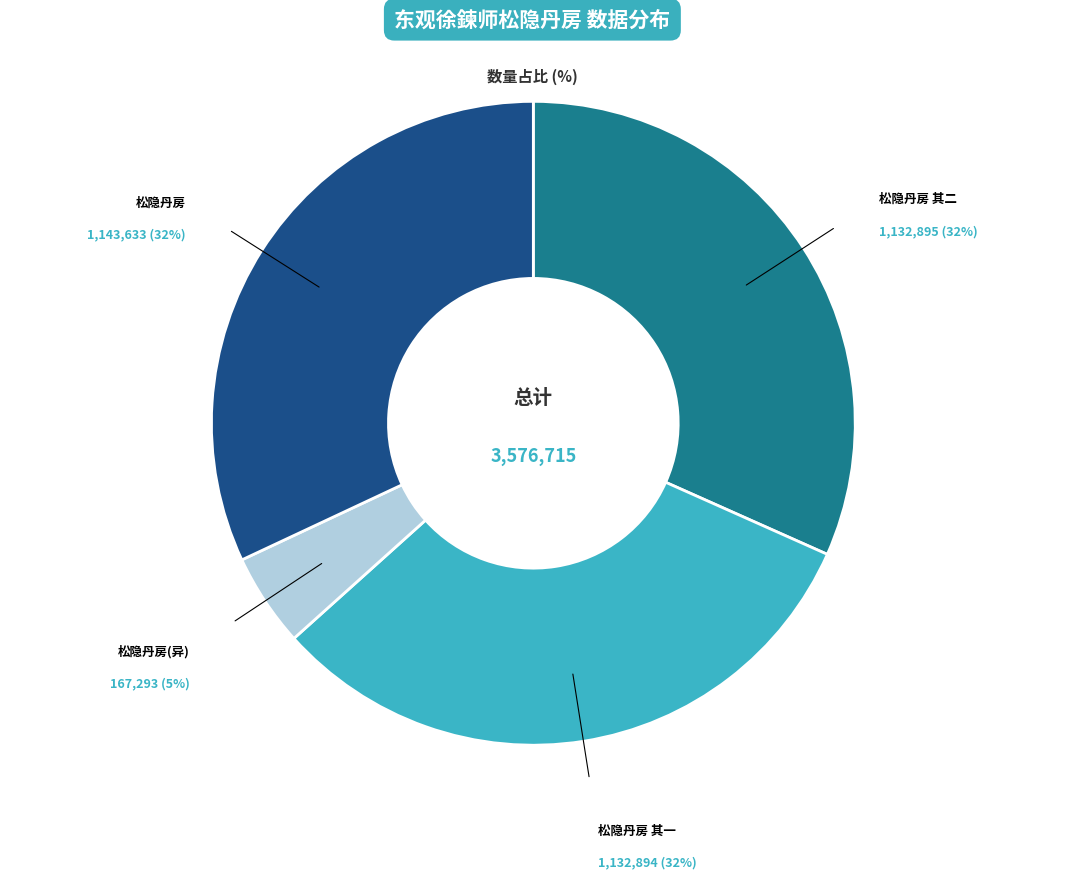

To the nearest percent, what is the average slice percentage?

25%